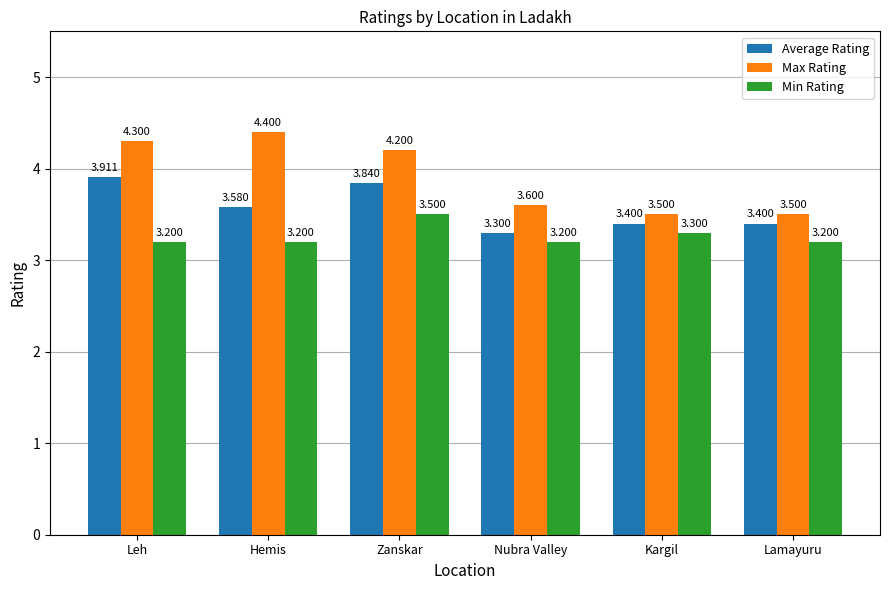

What is the value of the Min Rating bar at the 1st from the left?

3.2